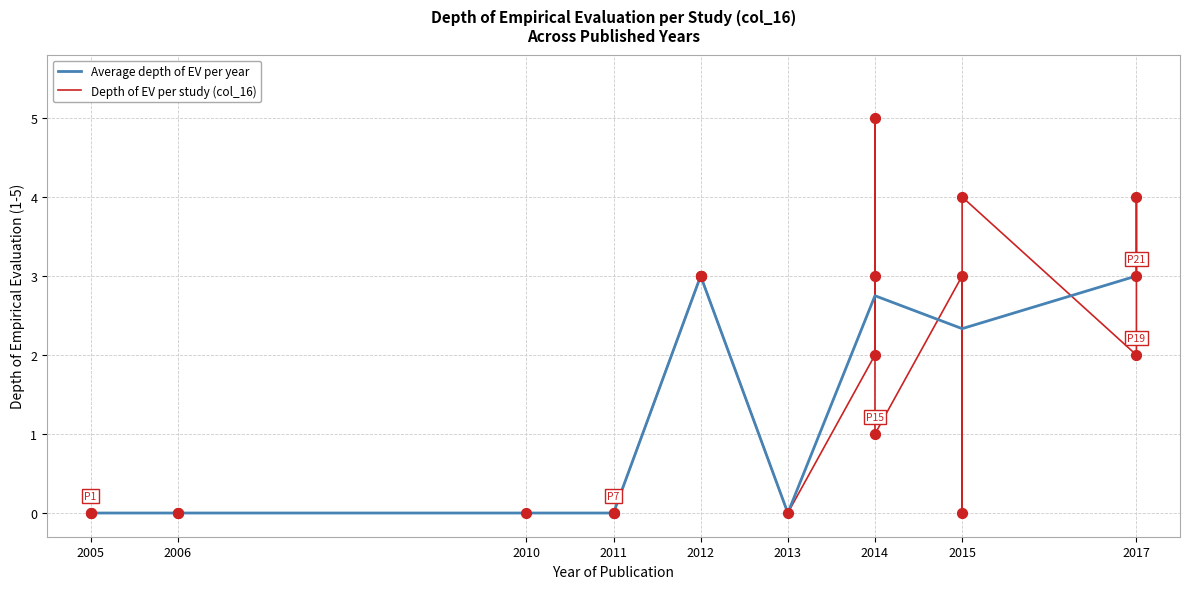

True or false: Average depth of EV per year has a value of -0.9 at 2011.

False